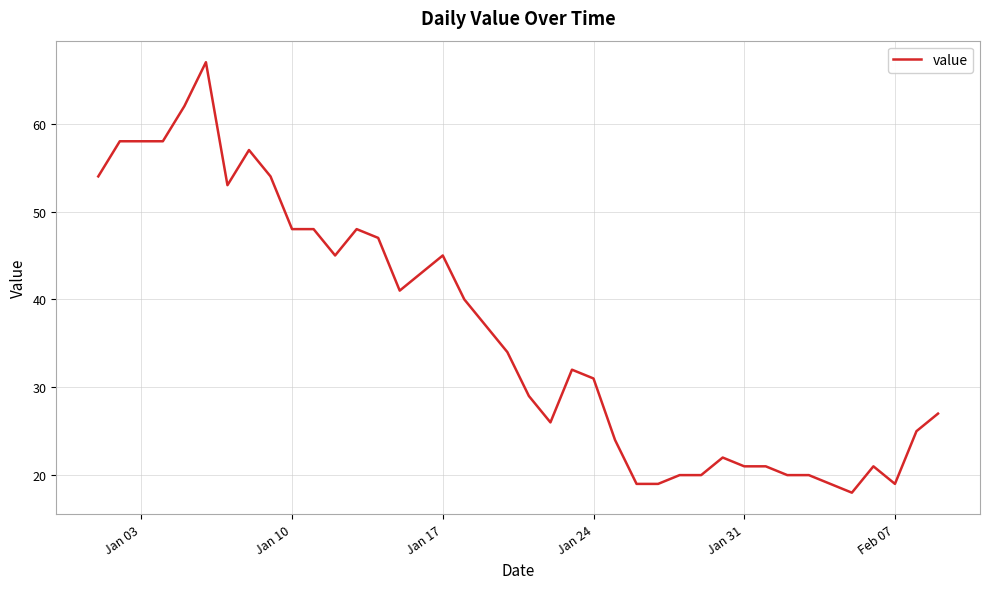

How many lines are shown in the chart?

1